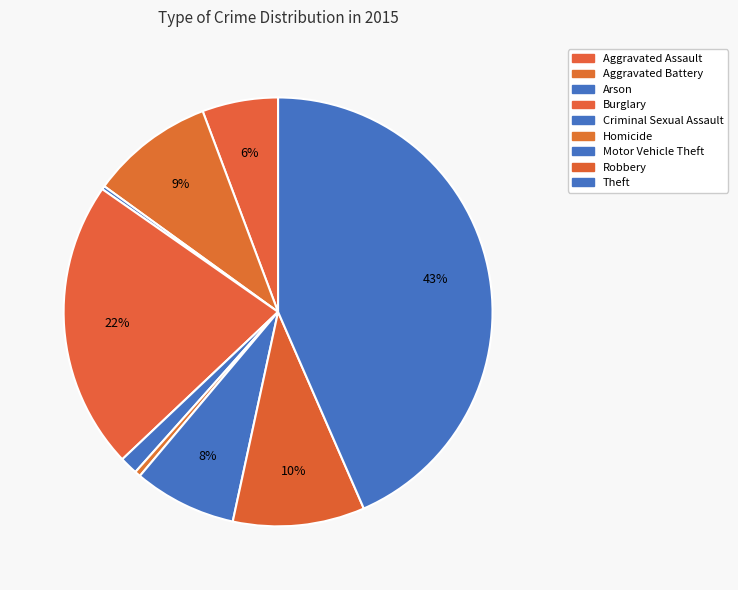

Approximately how many times larger is the value at Burglary compared to Theft?

0.5